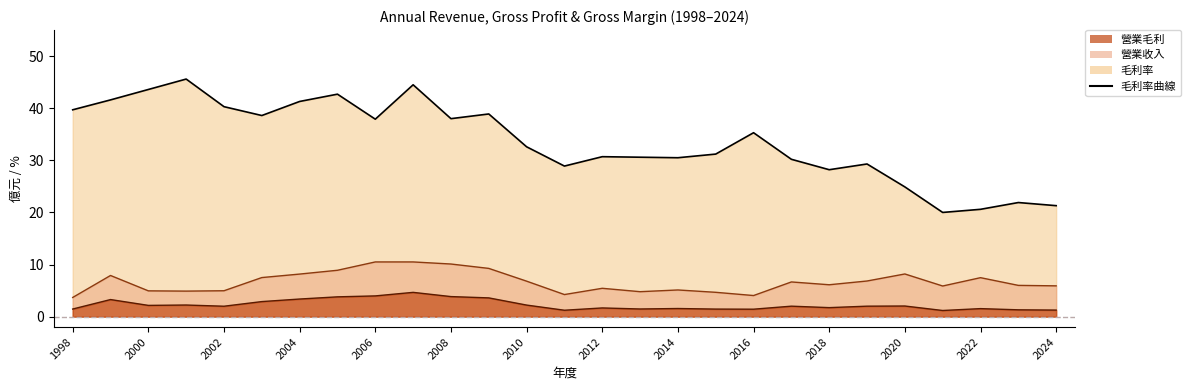

At which label does 毛利率 reach its peak?

2001